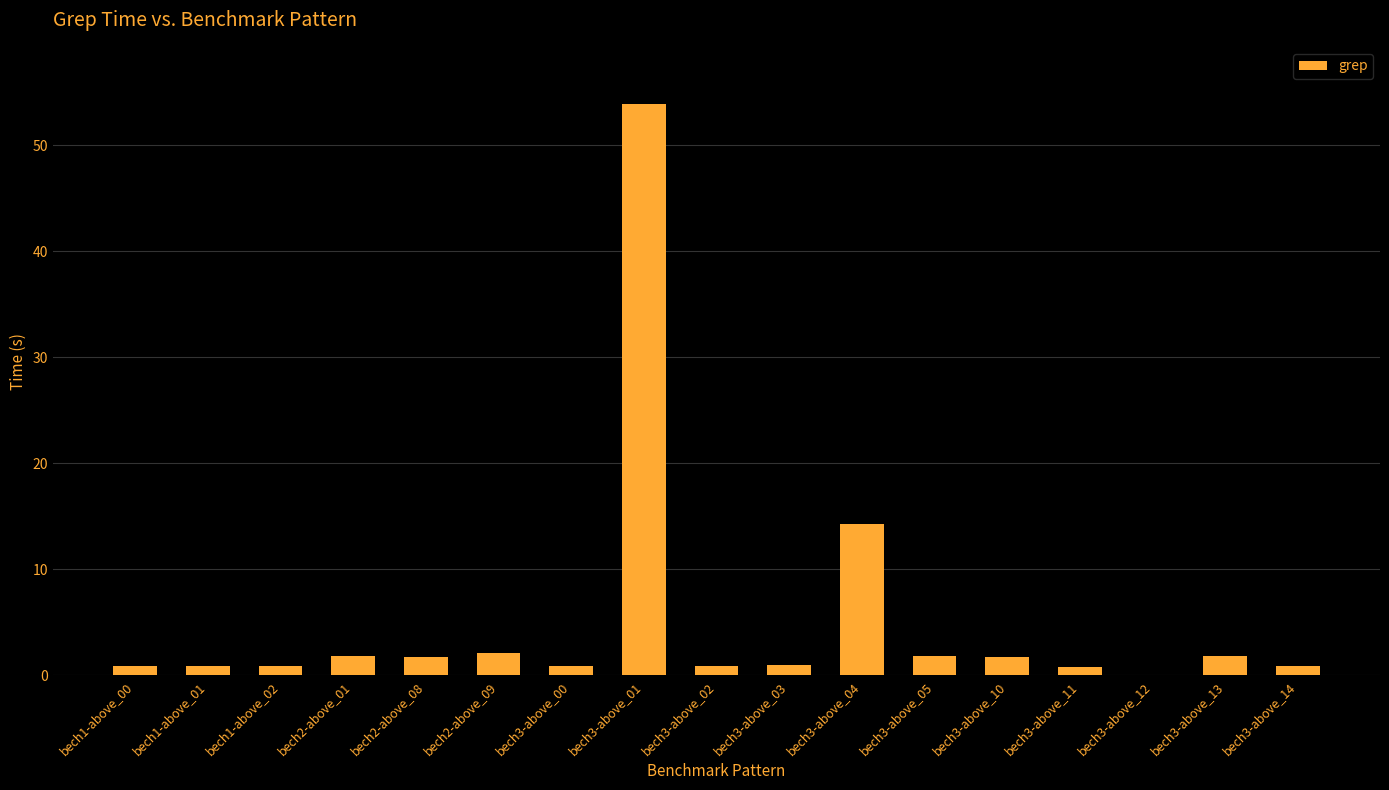

What is the sum of all values?

86.3